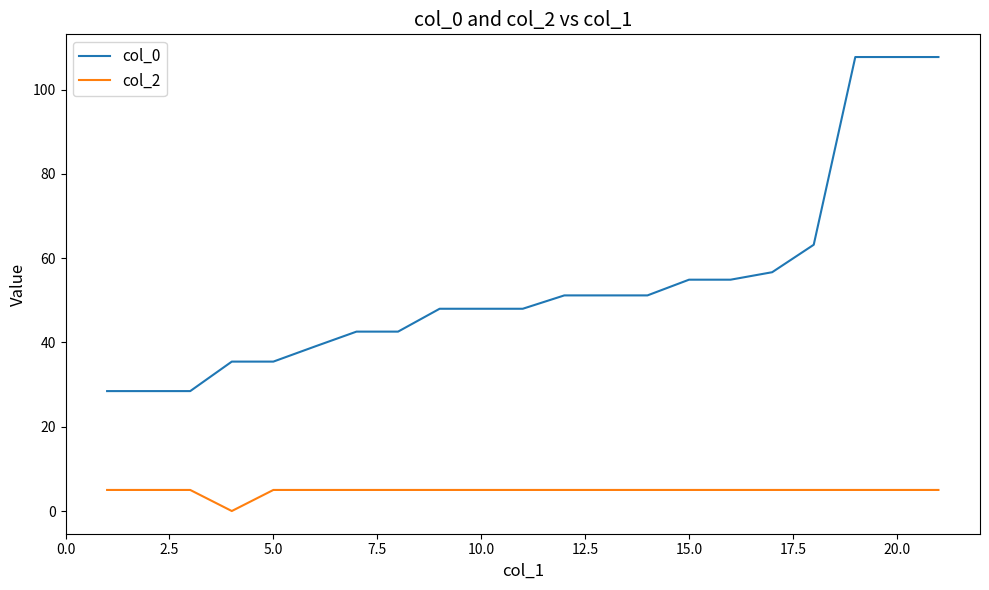

In col_2, how many points are lower than both neighbors (excluding endpoints)?

1